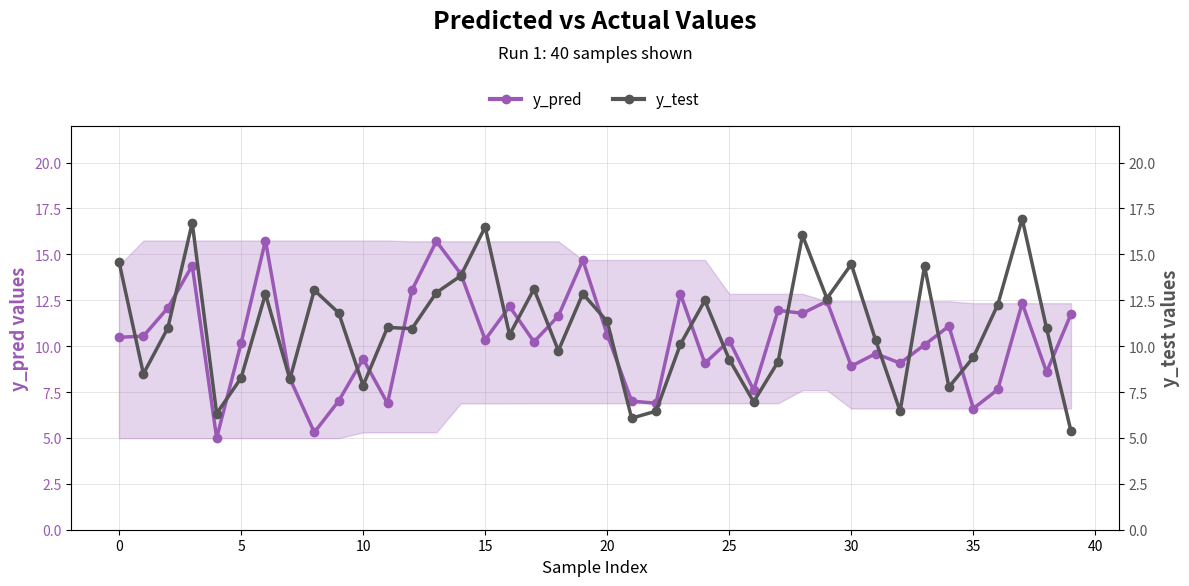

True or false: y_pred and y_test intersect in this chart.

True